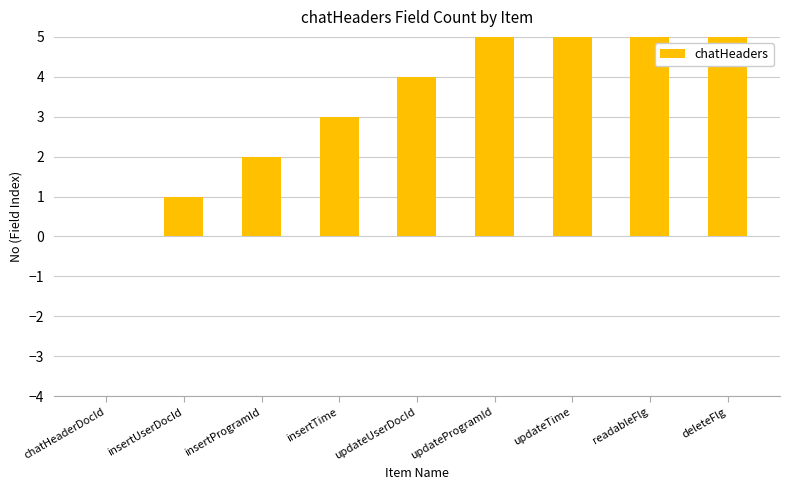

How many bars are there in total?

9